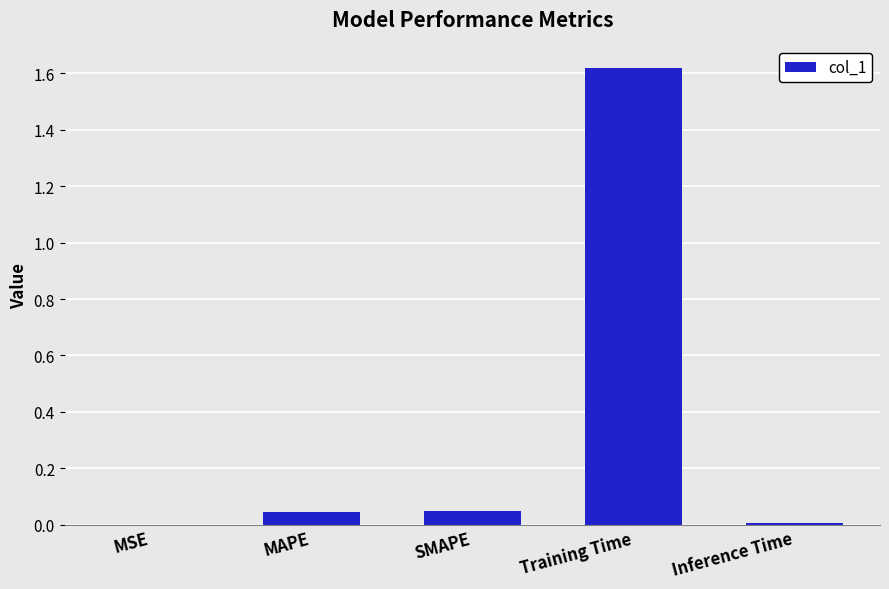

What is the change in value from MSE to Training Time?

+1.6